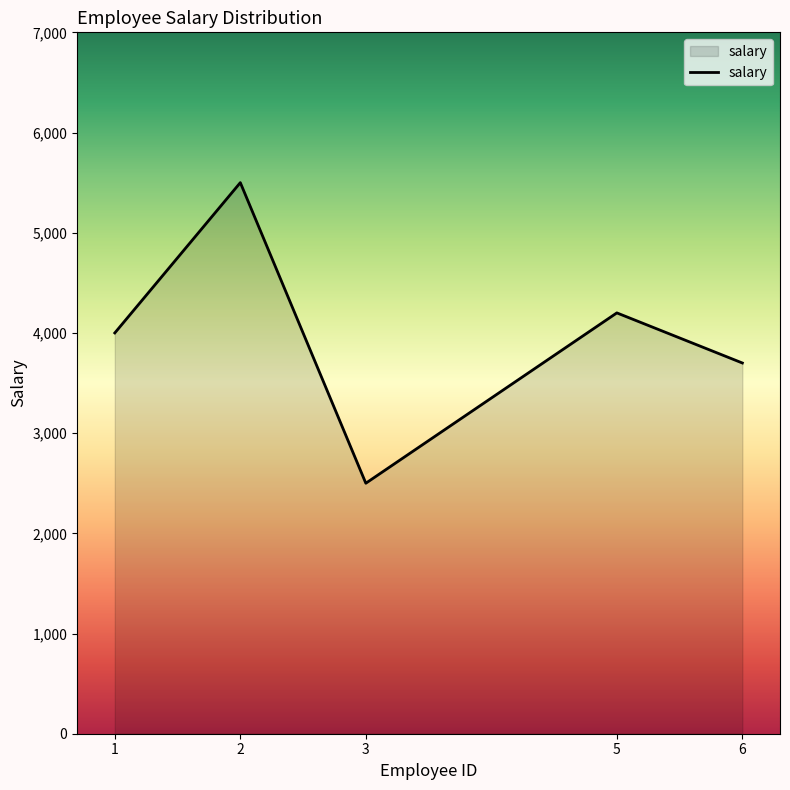

Reading right to left, what are all the values shown in this chart?

3700	4200	2500	5500	4000